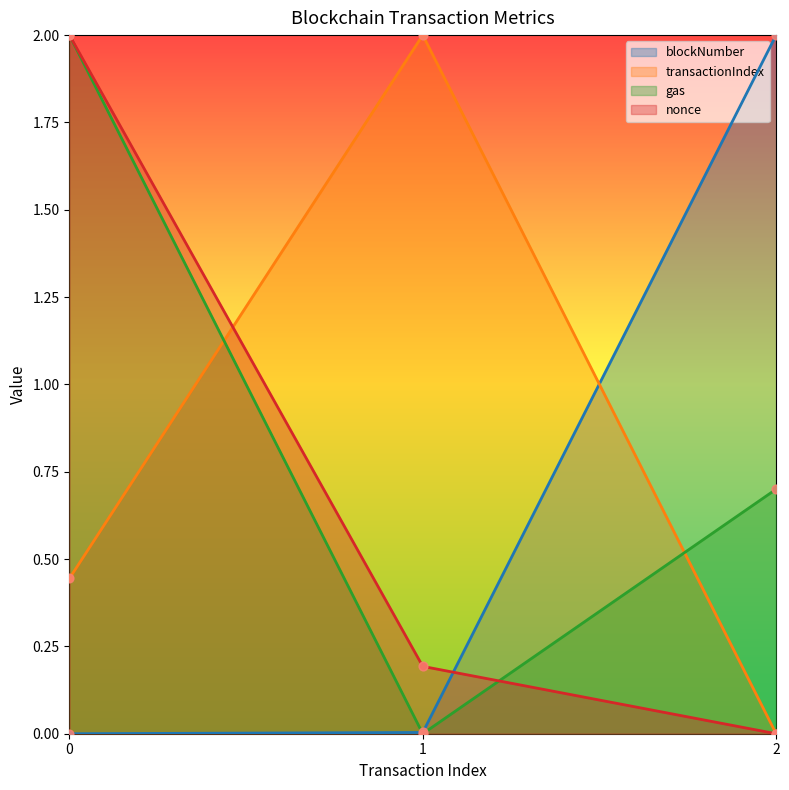

Is the value of blockNumber at 1 greater than the value of value at 1?

No